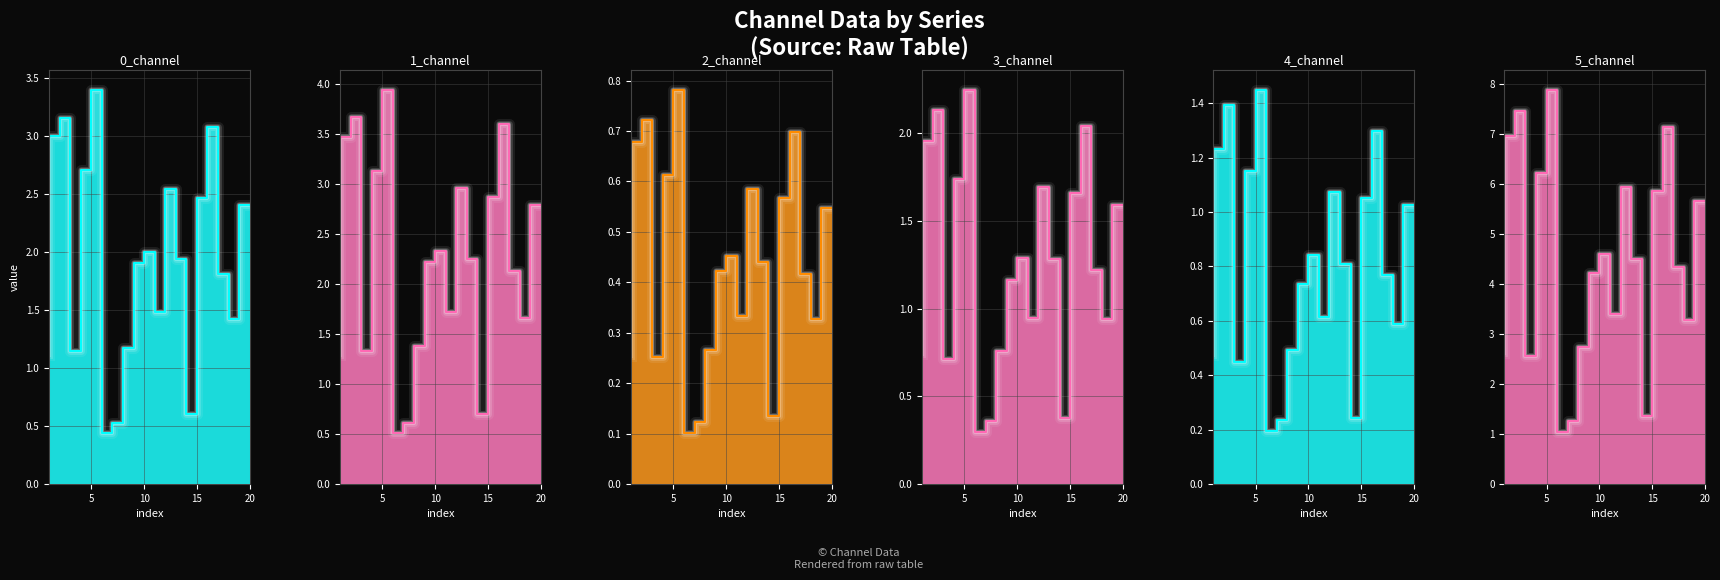

List the series in order of their peak value, lowest first.

2_channel_line, 4_channel_line, 3_channel_line, 0_channel_line, 1_channel_line, 5_channel_line